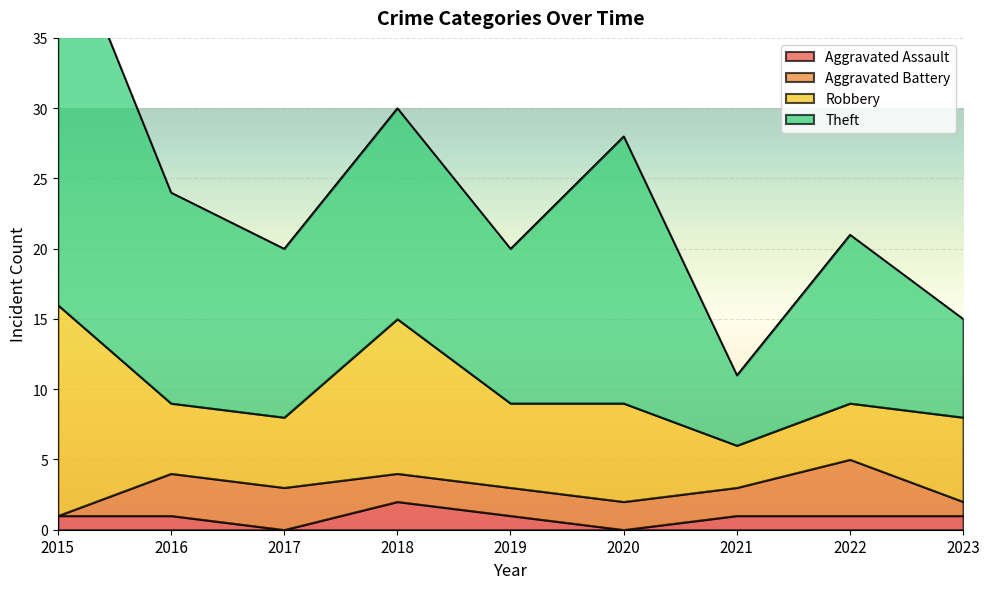

What is the maximum value for Aggravated Assault?

2